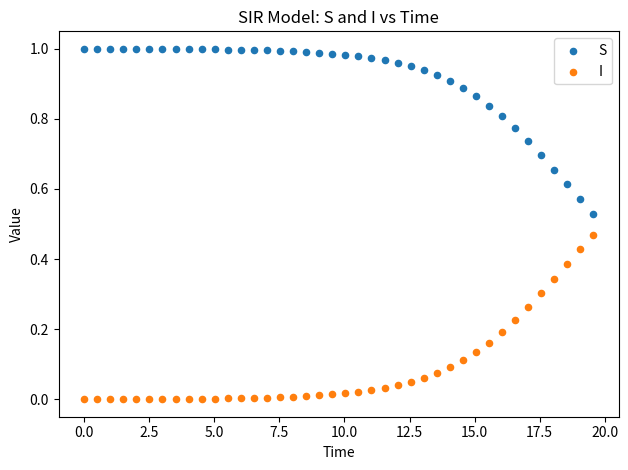

Which series reaches the maximum Y coordinate?

S